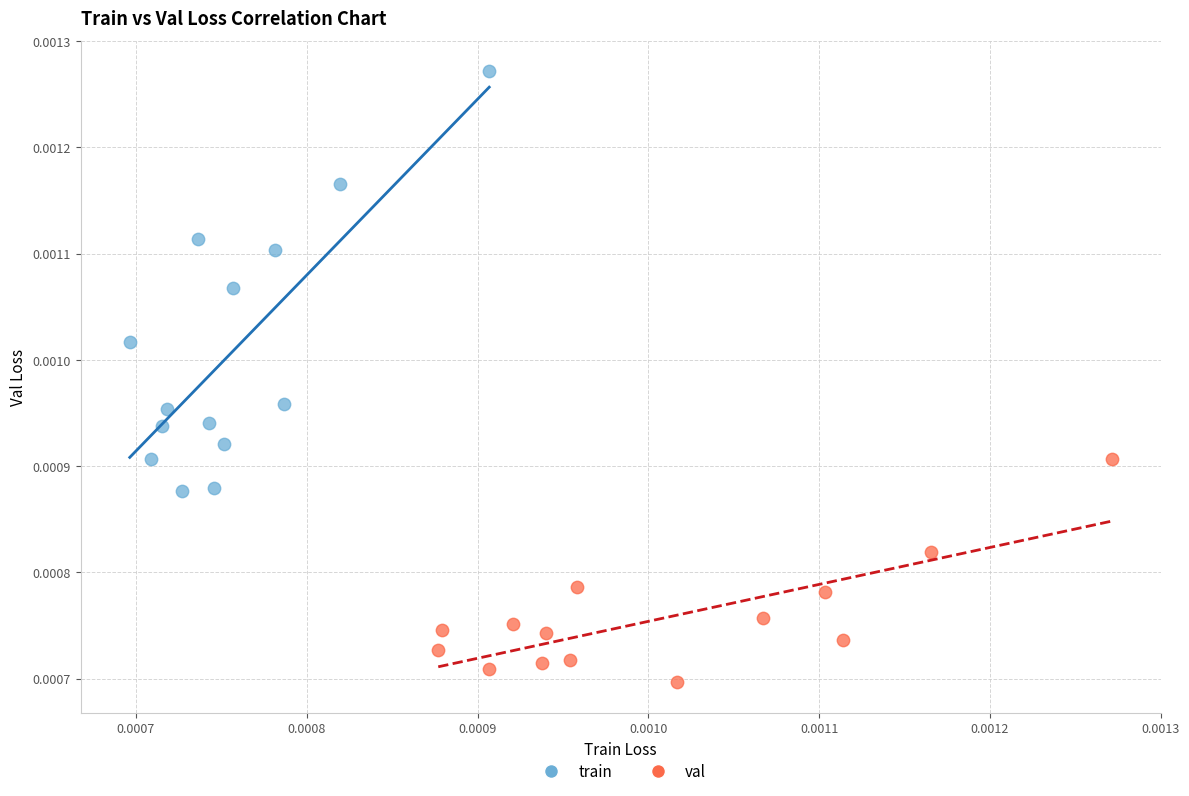

What are all the series names shown in the legend?

train, val